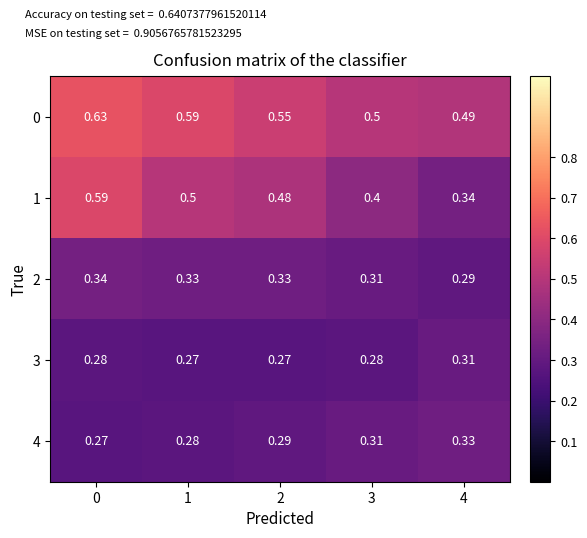

Between 0 and 1, which series saw the biggest shift?

1